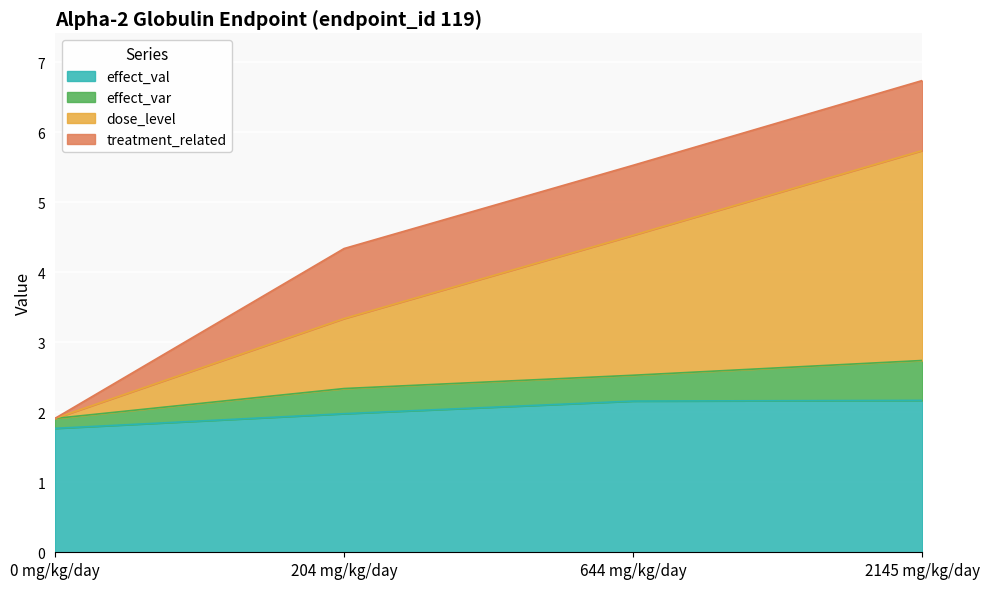

How many lines are shown in the chart?

4